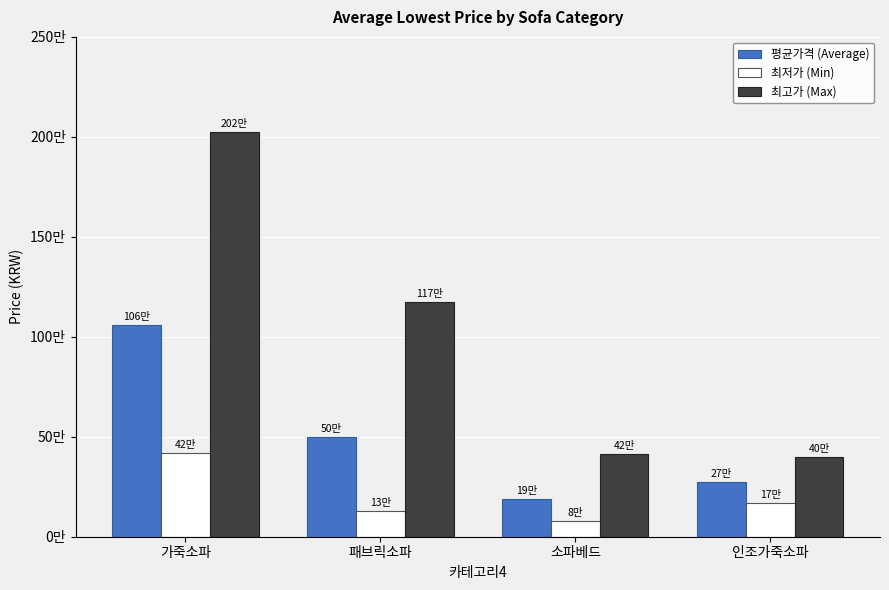

At which category is the sum across all series the highest?

가죽소파